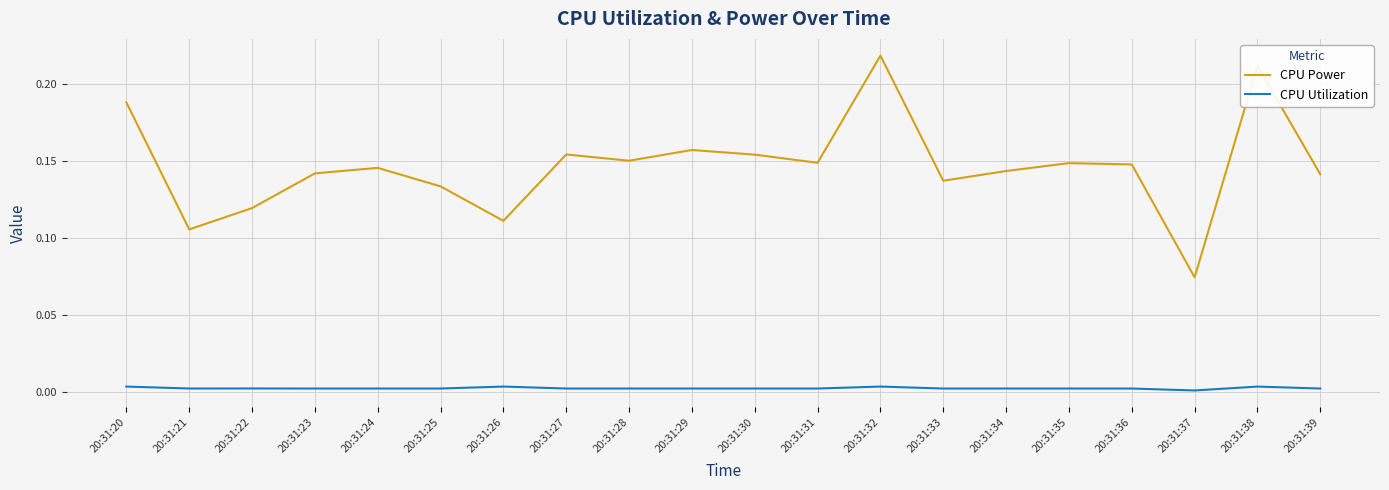

Between 20:31:26 and 20:31:33, which series saw the biggest shift?

CPU Power